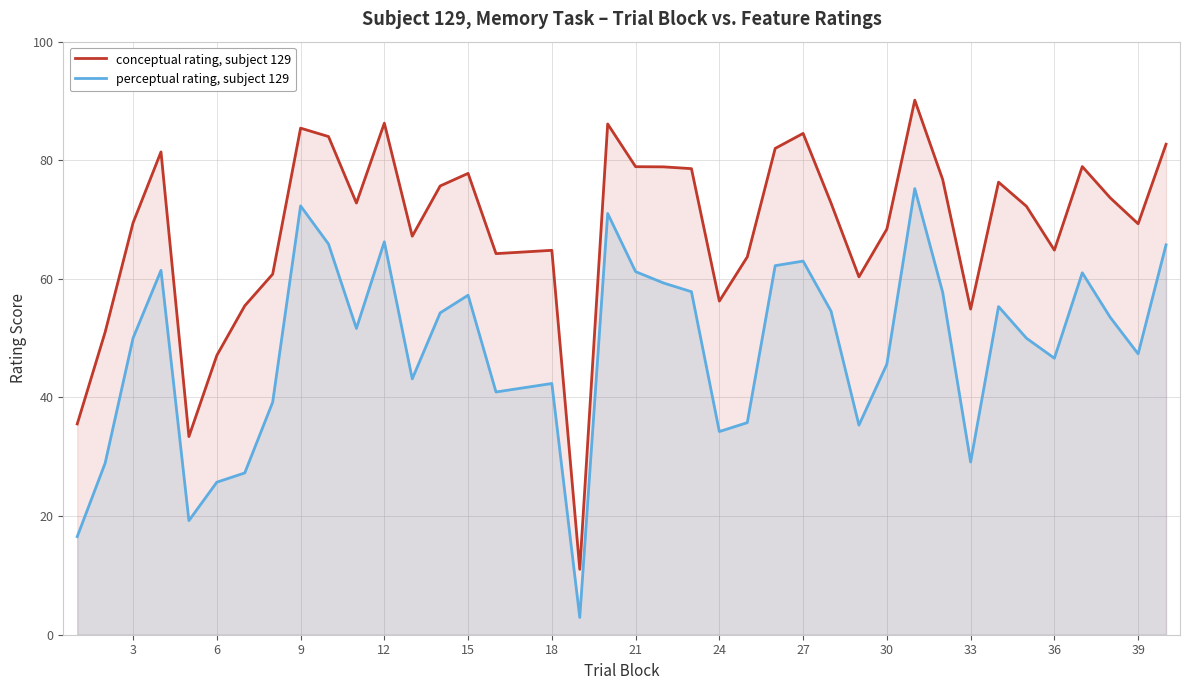

True or false: perceptual rating, subject 129 and conceptual rating, subject 129 cross at least once.

False